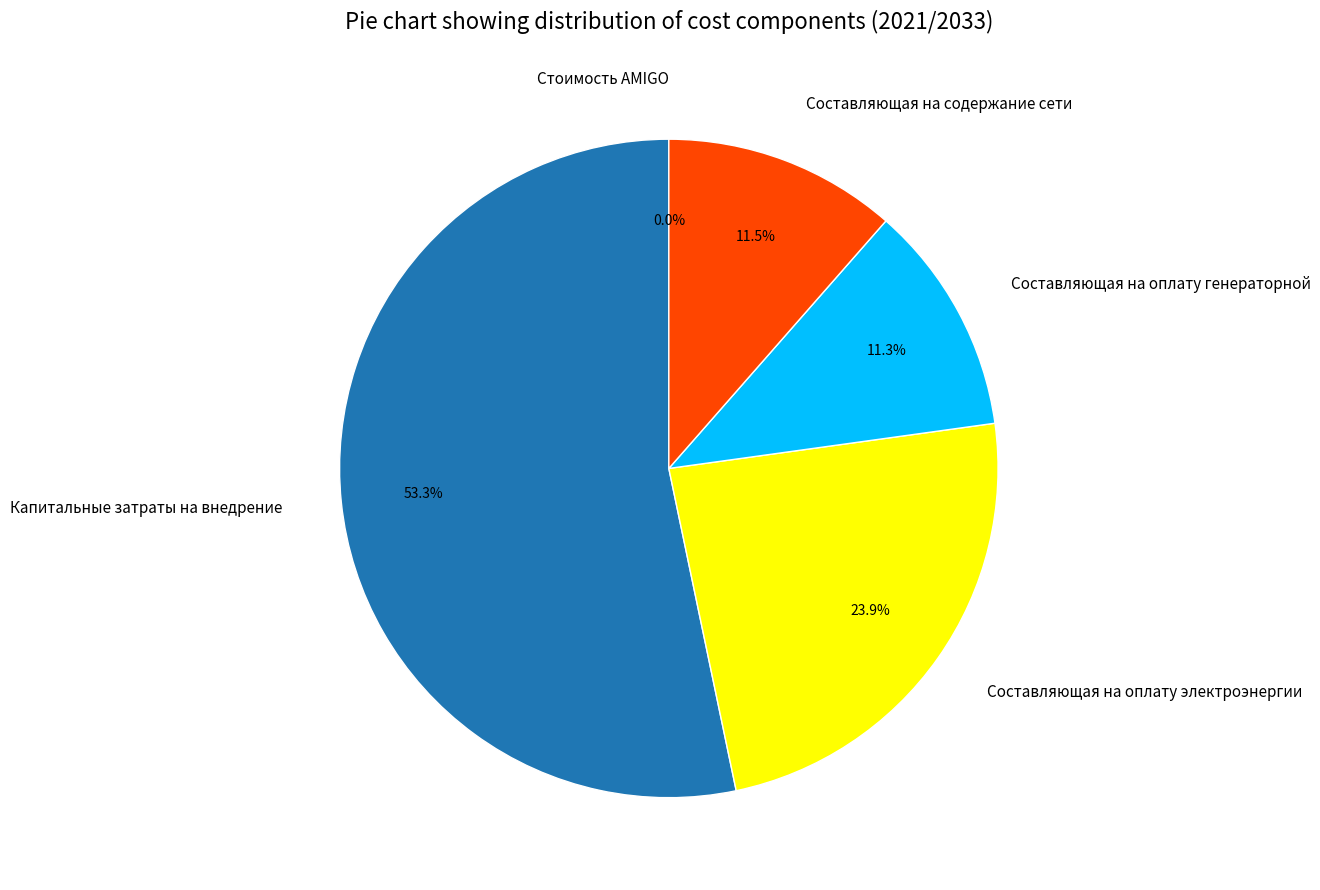

To the nearest percent, what is the difference between the Капитальные затраты на внедрение and Составляющая на содержание сети slice percentages?

42%